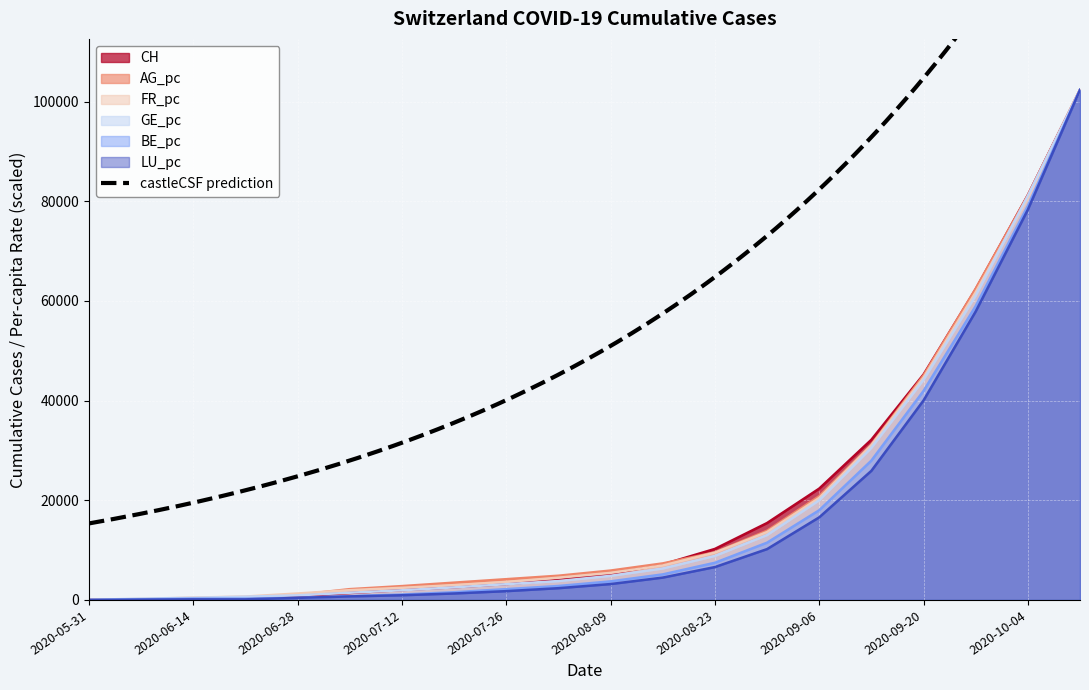

Which series has the largest total across all categories?

AG_pc